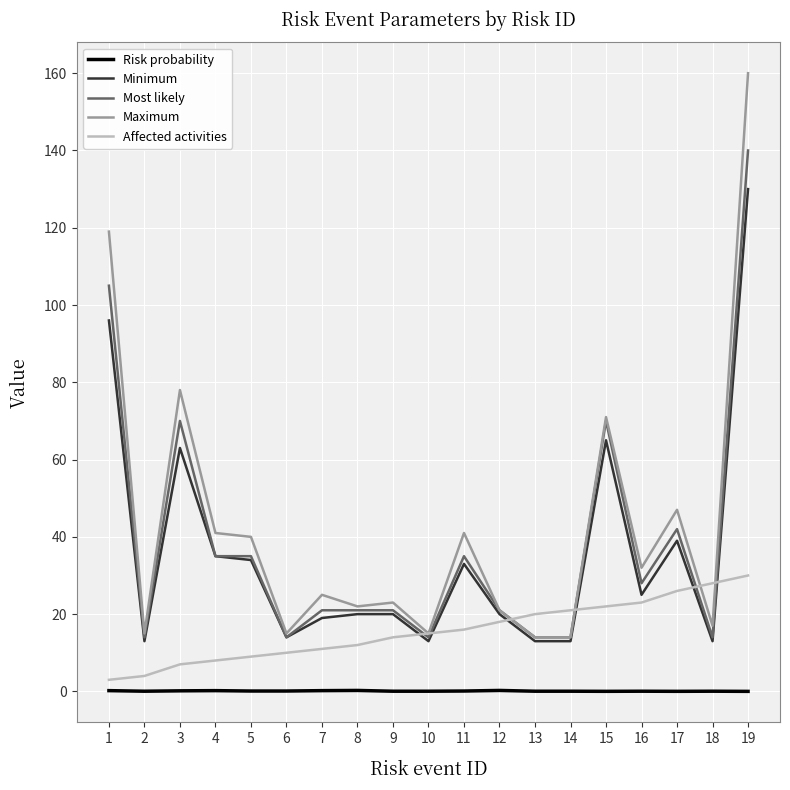

What is the lowest value of the Minimum series?

13.0